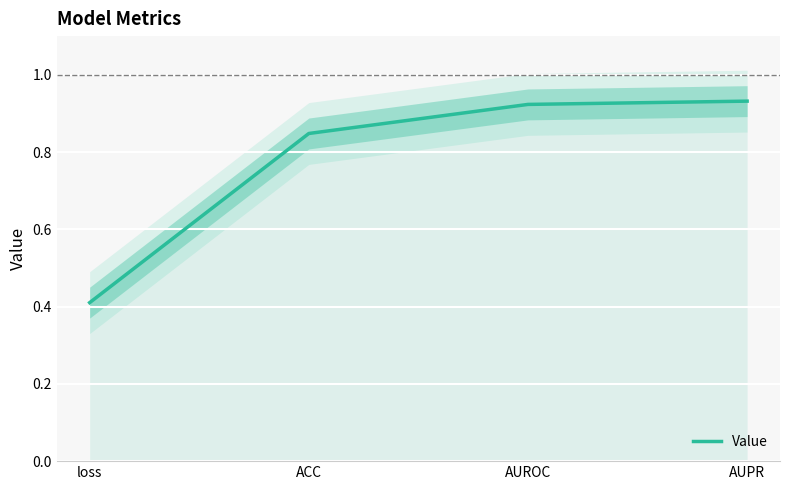

What is the greatest value displayed?

0.9